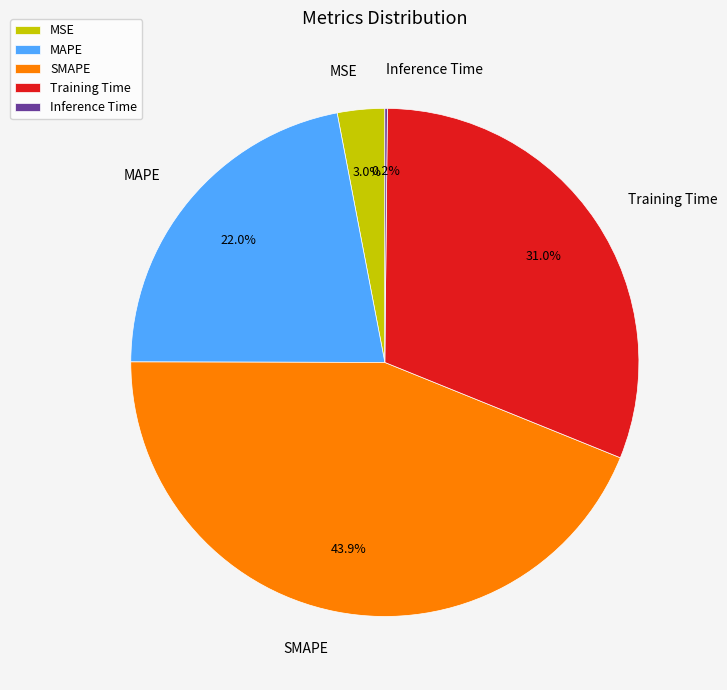

What is the total percentage of MAPE and Training Time?

52.9%